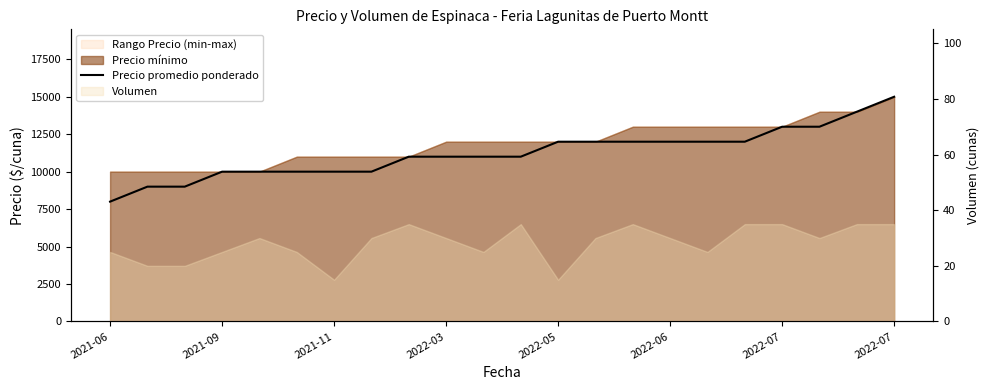

Is it true that the value at 10 is 11000?

True